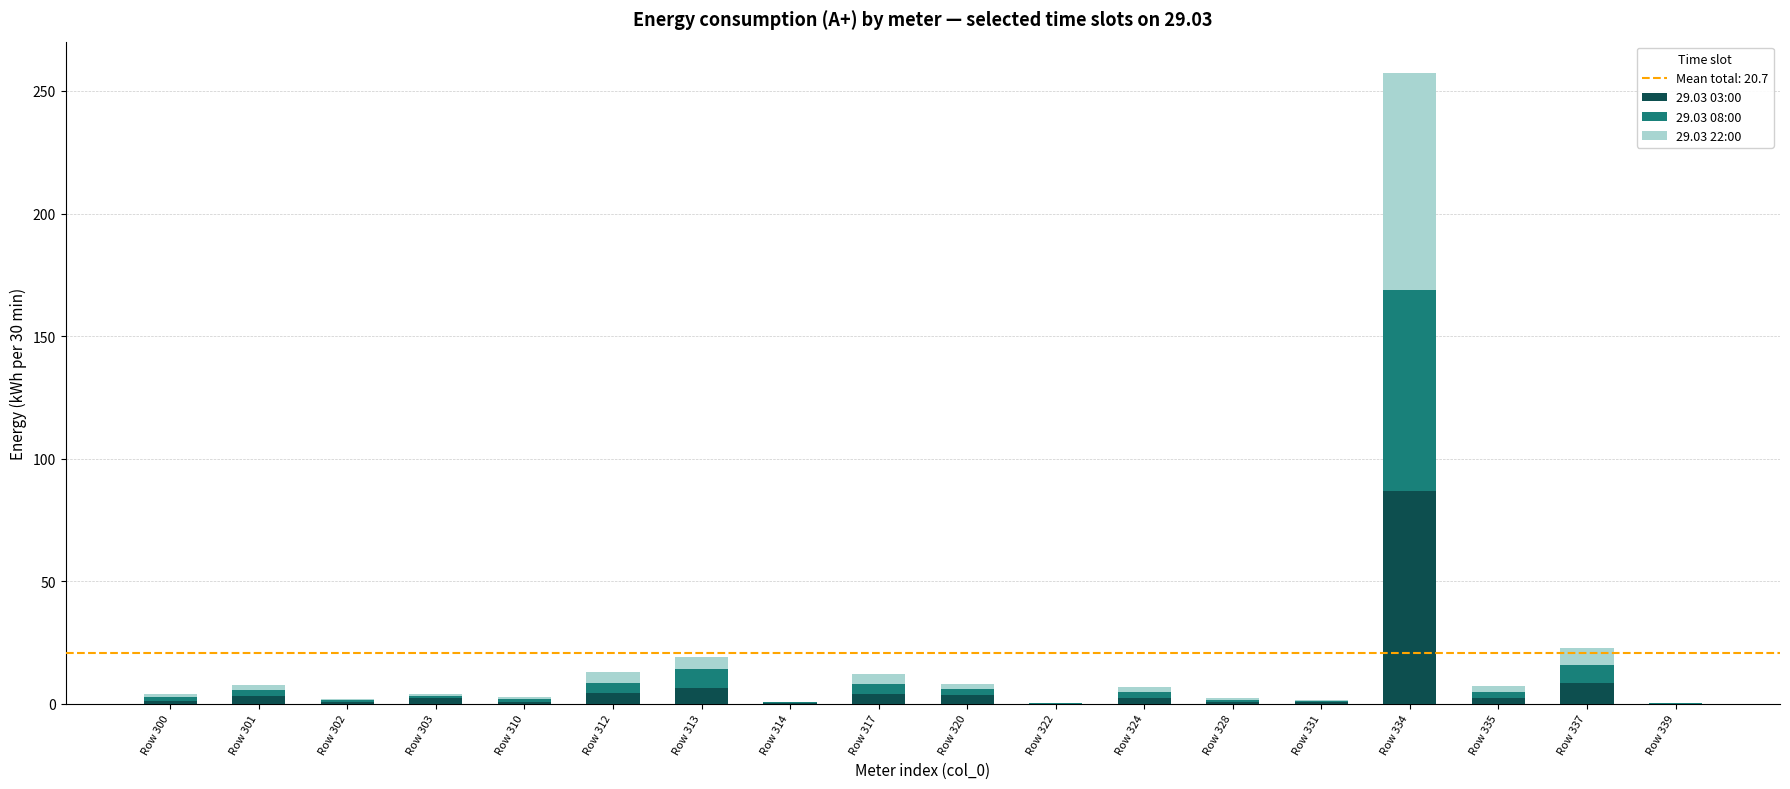

What is the sum of all 29.03 03:00 values?

127.8